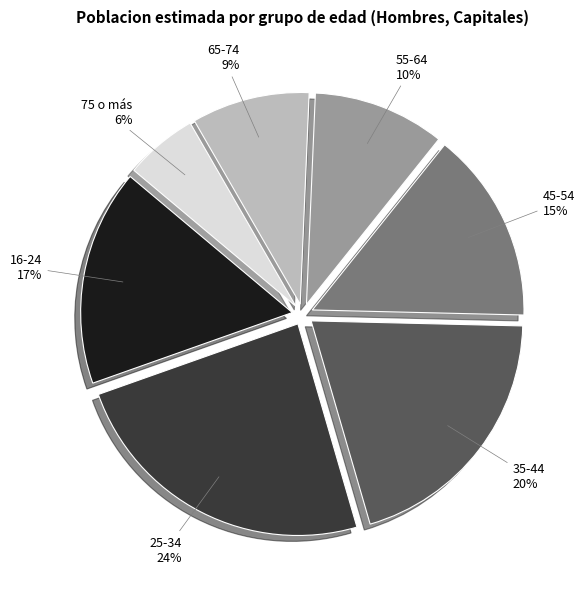

What percentage is the 75 o más slice, to the nearest percent?

6%